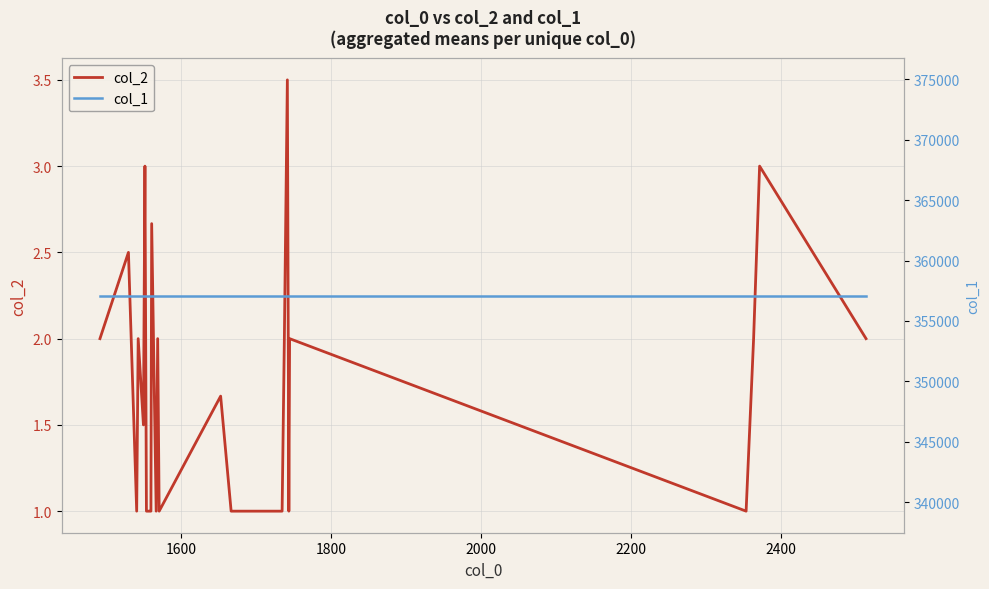

Does the chart display data point markers on the line(s)?

No